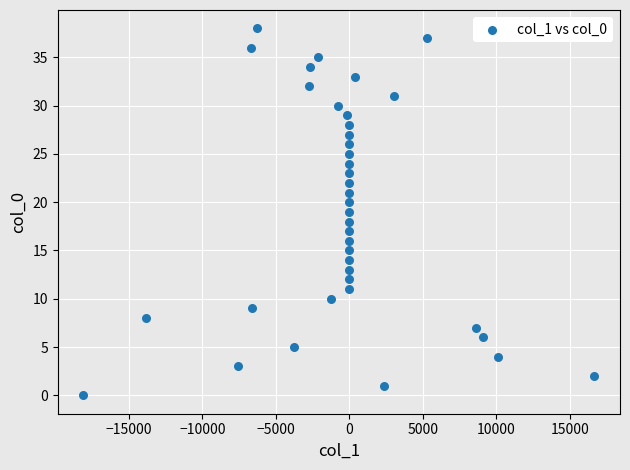

What is the range of Y values (max minus min)?

38